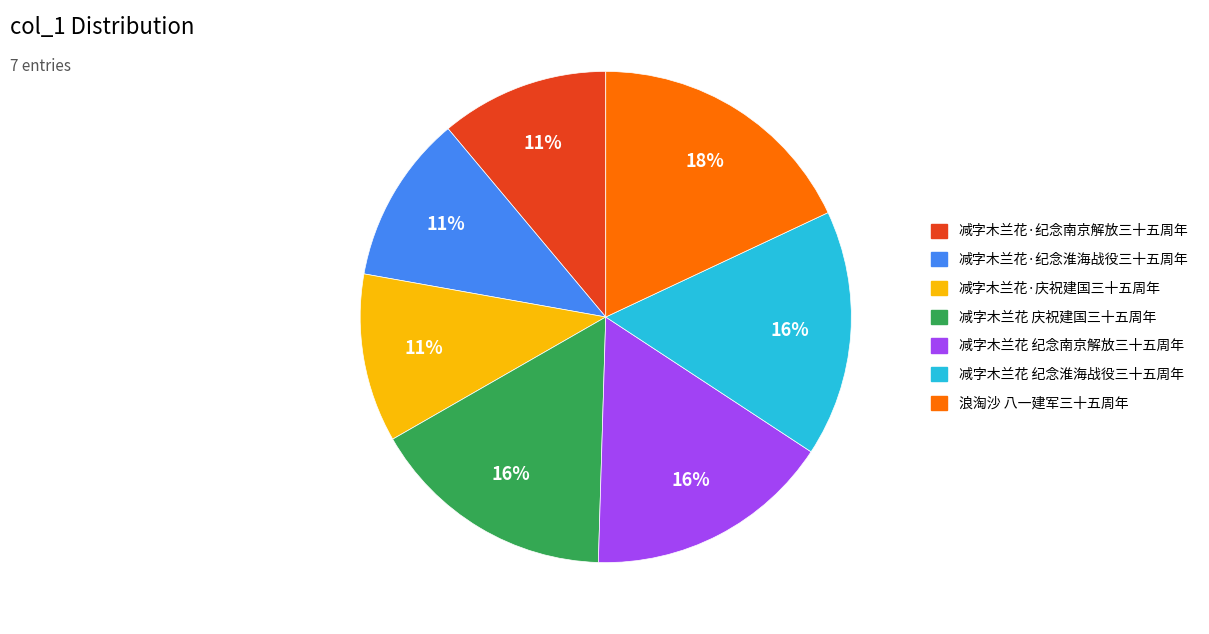

Is the sum of 减字木兰花·纪念淮海战役三十五周年 and 减字木兰花 庆祝建国三十五周年 greater than half?

No